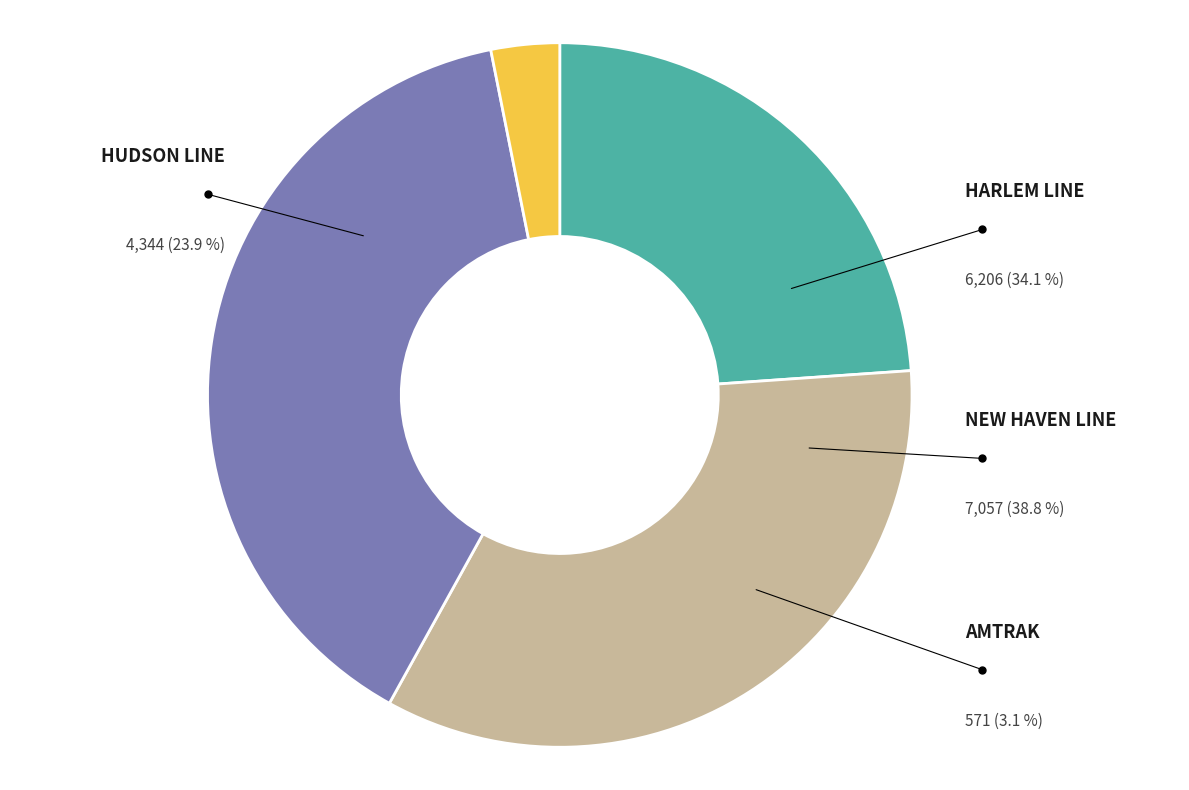

To the nearest percent, what is the combined percentage of NEW HAVEN LINE and AMTRAK?

42%